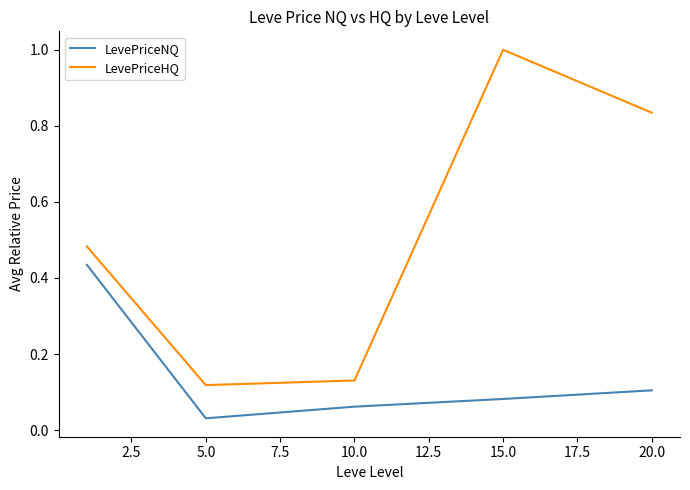

What are all the series names shown in the legend?

LevePriceNQ, LevePriceHQ